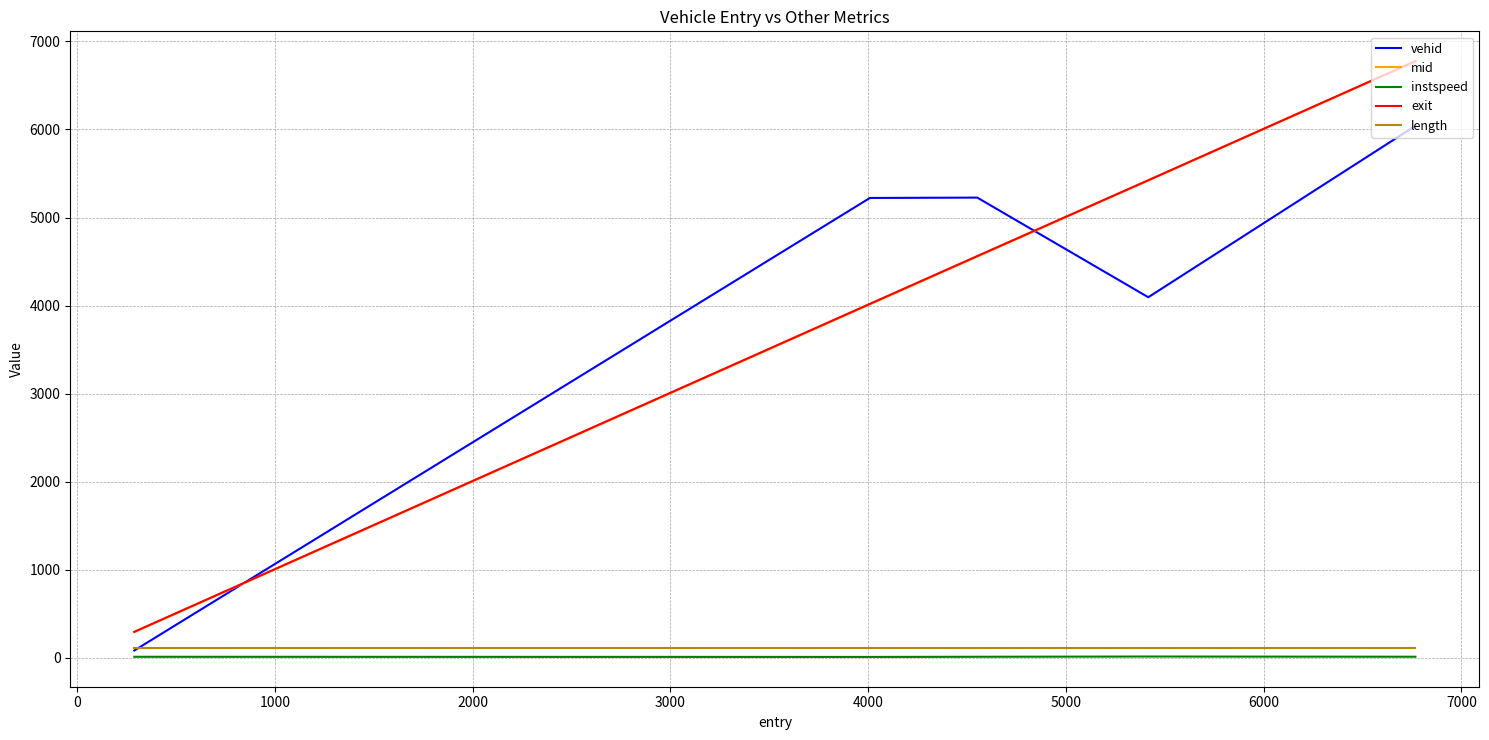

What is the minimum value shown in the chart?

11.9